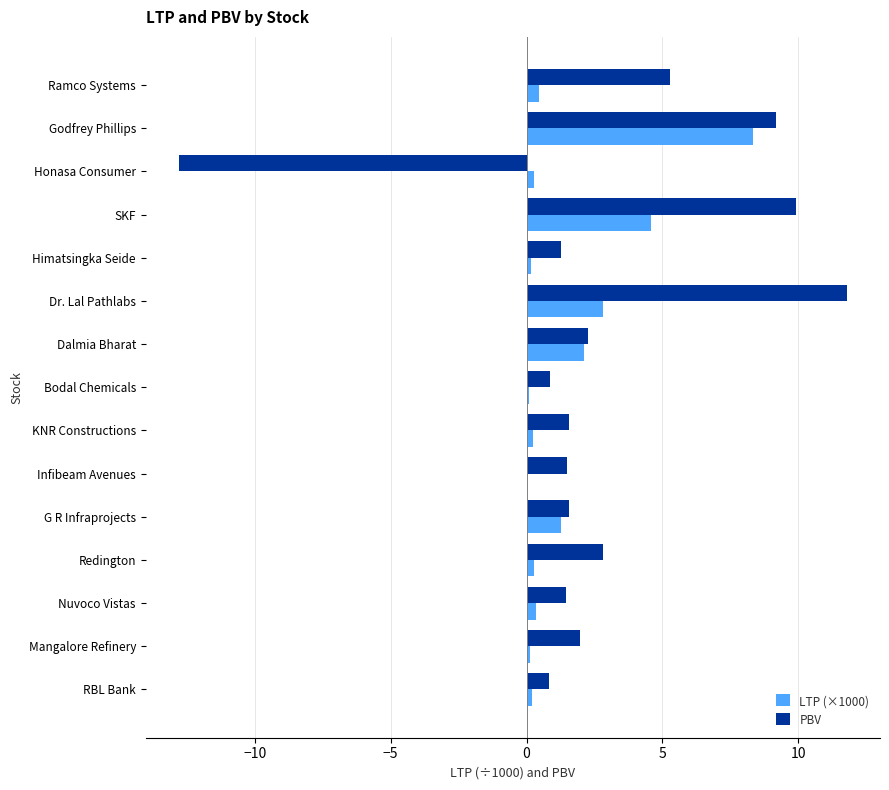

The PBV series shows 3.7 at Redington. True or false?

False